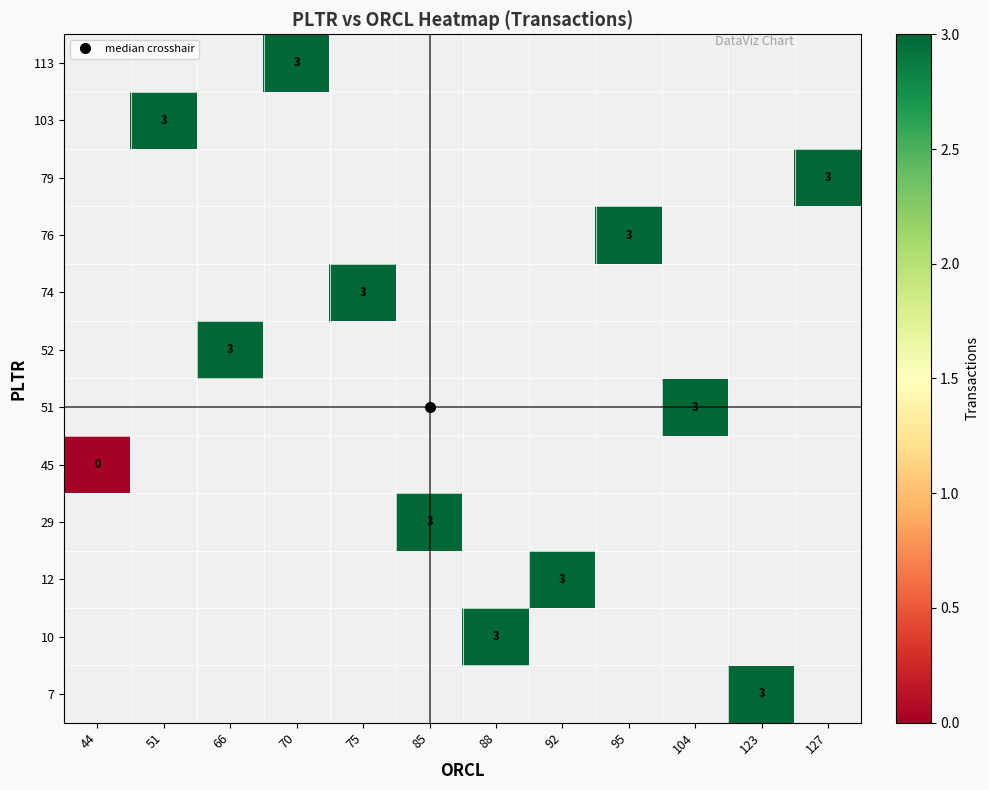

Is the value of 45 at 127 greater than the value of 12 at 51?

No